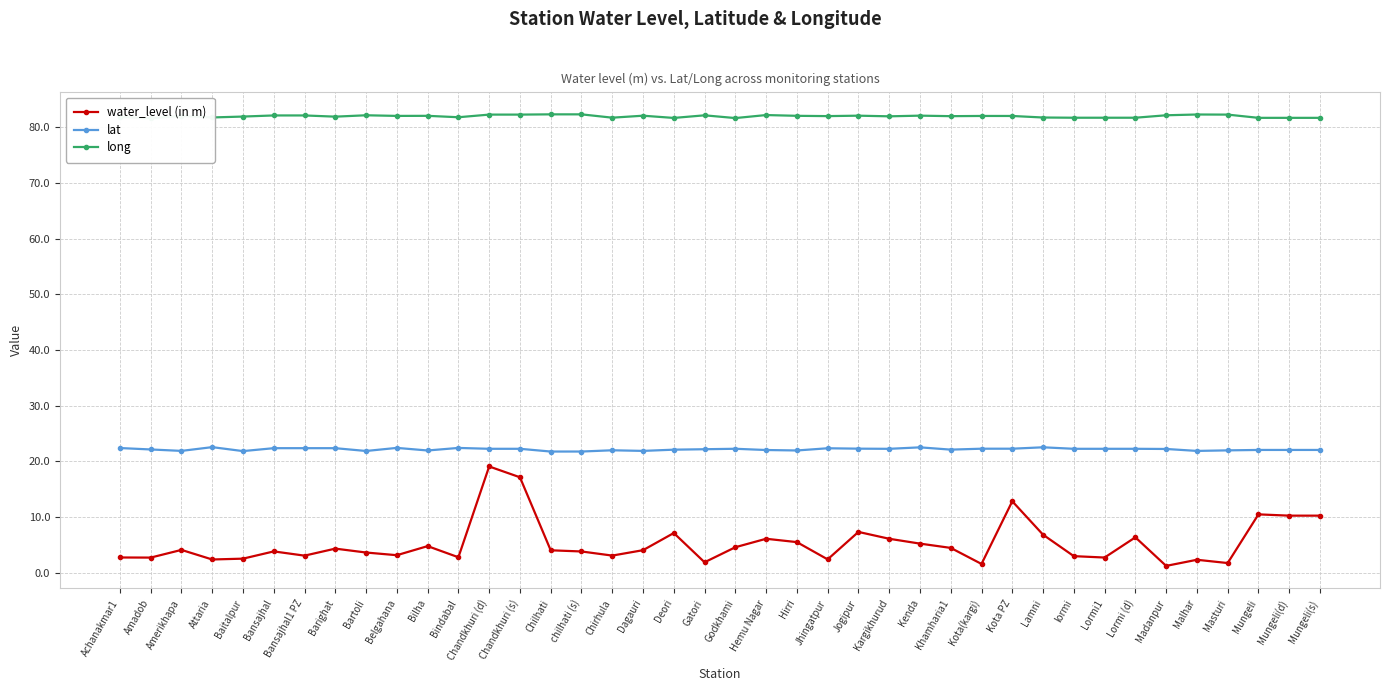

True or false: long and lat intersect in this chart.

False